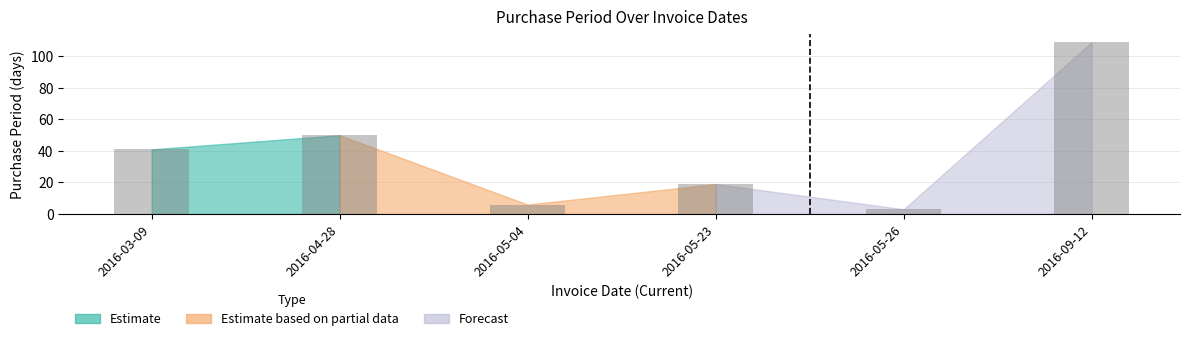

Approximately how many times larger is the value at 2016-03-09 compared to 2016-09-12?

0.4